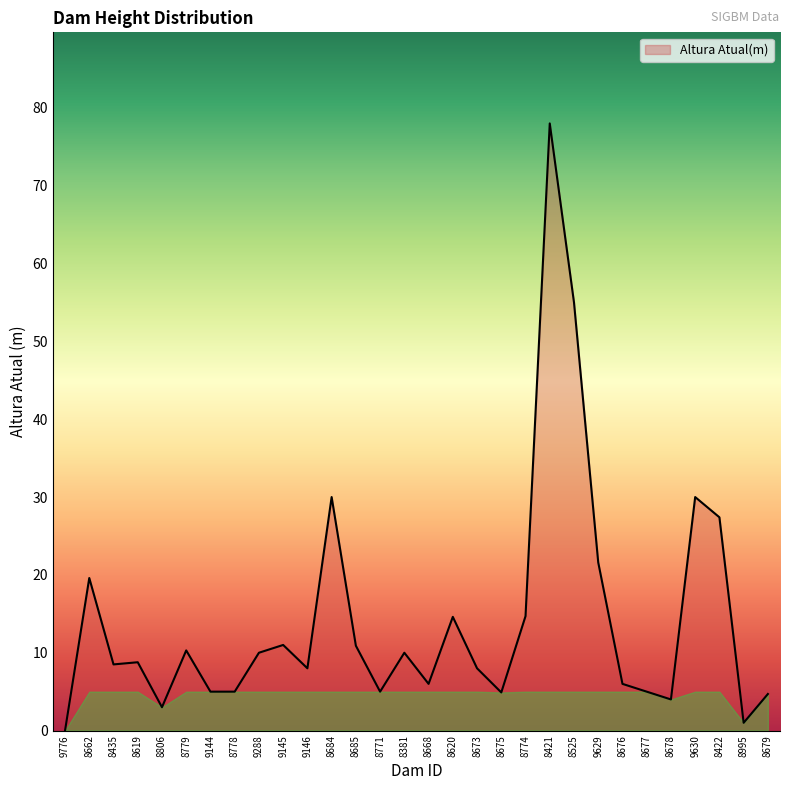

What position from the right is 8421?

10